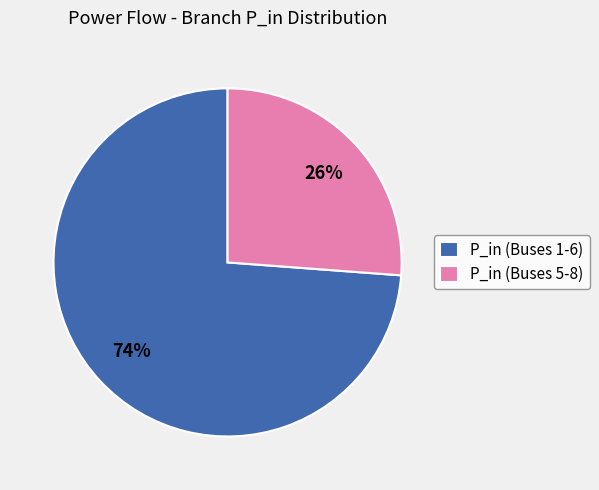

Which slice is the smallest?

P_in (Buses 5-8)